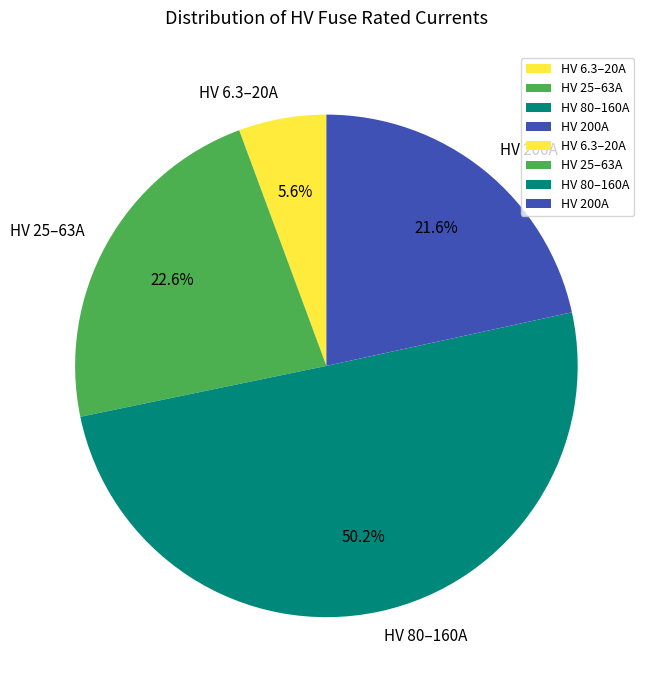

Rank the categories by value from lowest to highest.

HV 6.3–20A, HV 200A, HV 25–63A, HV 80–160A